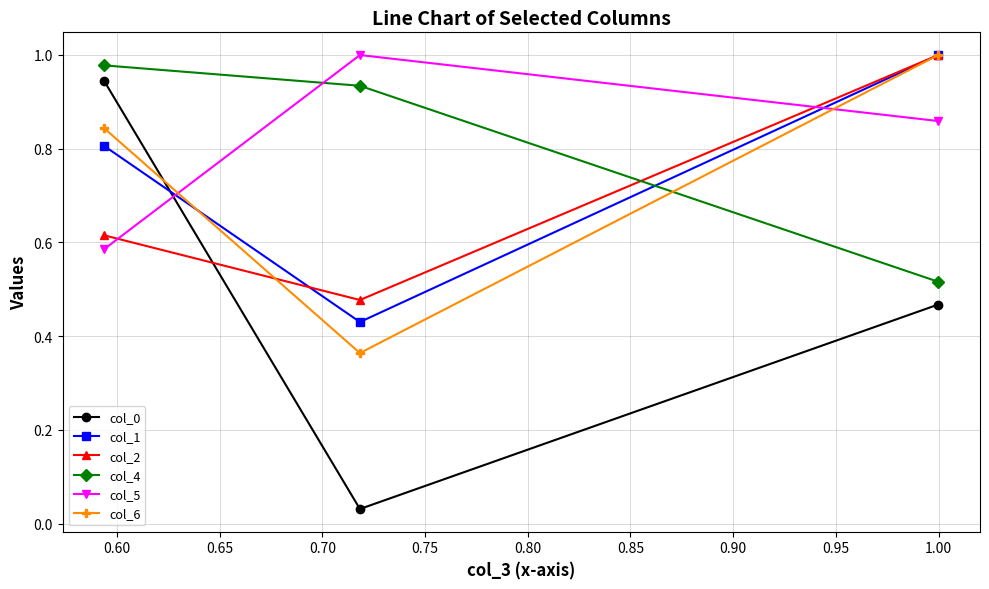

At how many categories does at least one series exceed 0?

3